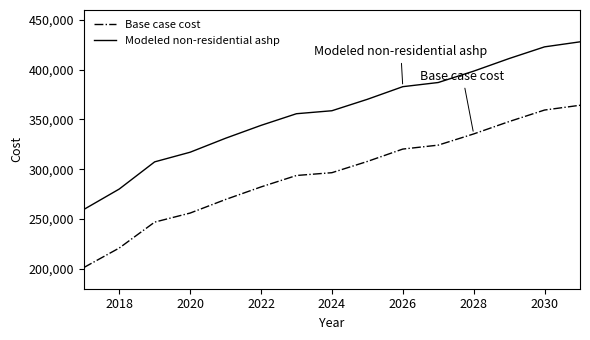

Reading left to right, what are all the values shown in this chart?

Base case cost: 201252.8	220874.7	246919.4	256000.3	269641.5	282261.0	293745.9	296565.8	307843.6	320286.8	324247.0	335493.0	347929.5	359501.1	364294.3
Modeled non-residential ashp: 259599.2	280127.6	307447.0	317122.7	331160.6	344091.6	355803.1	358792.9	370269.1	382967.2	387154.0	398570.0	411233.1	422974.6	428022.8